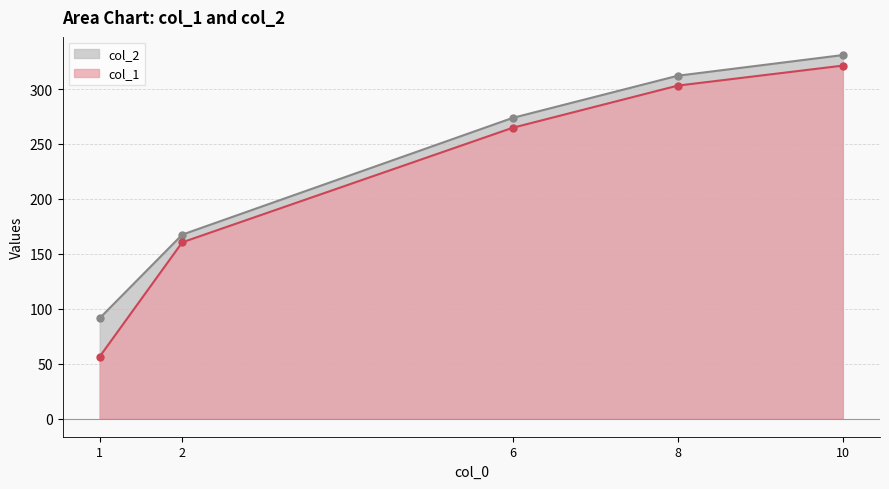

The value of col_1 at 2 is 160.5. True or false?

True